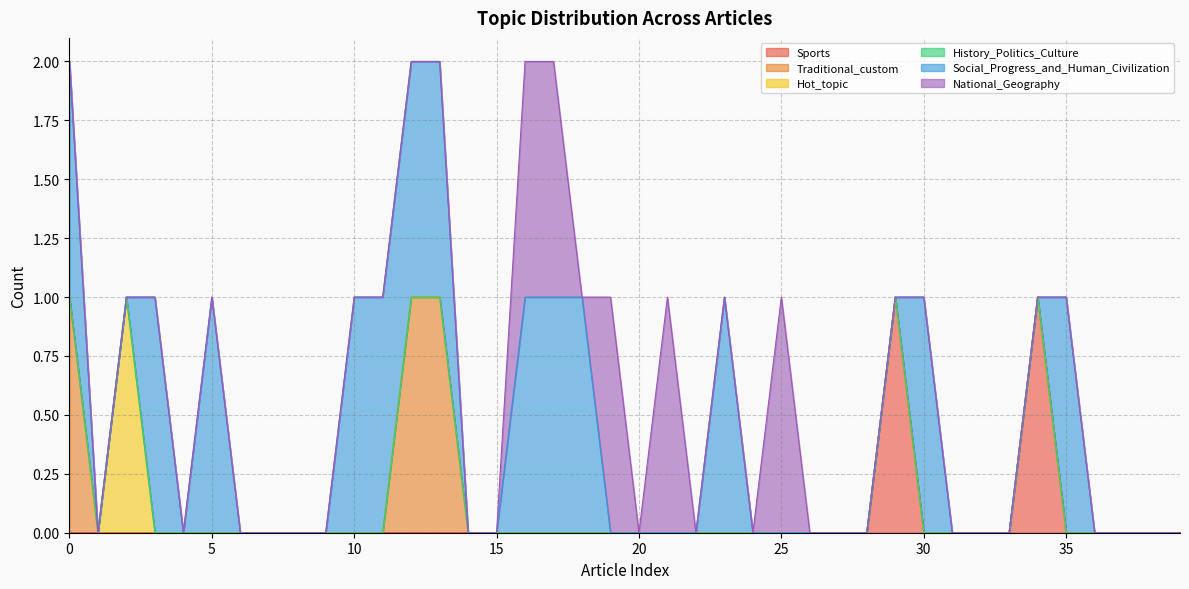

Which series has the widest spread of values?

Sports